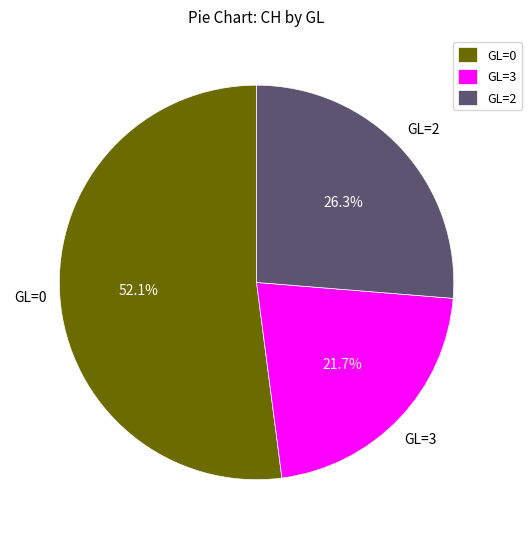

What is the smallest slice in the pie chart?

GL=3